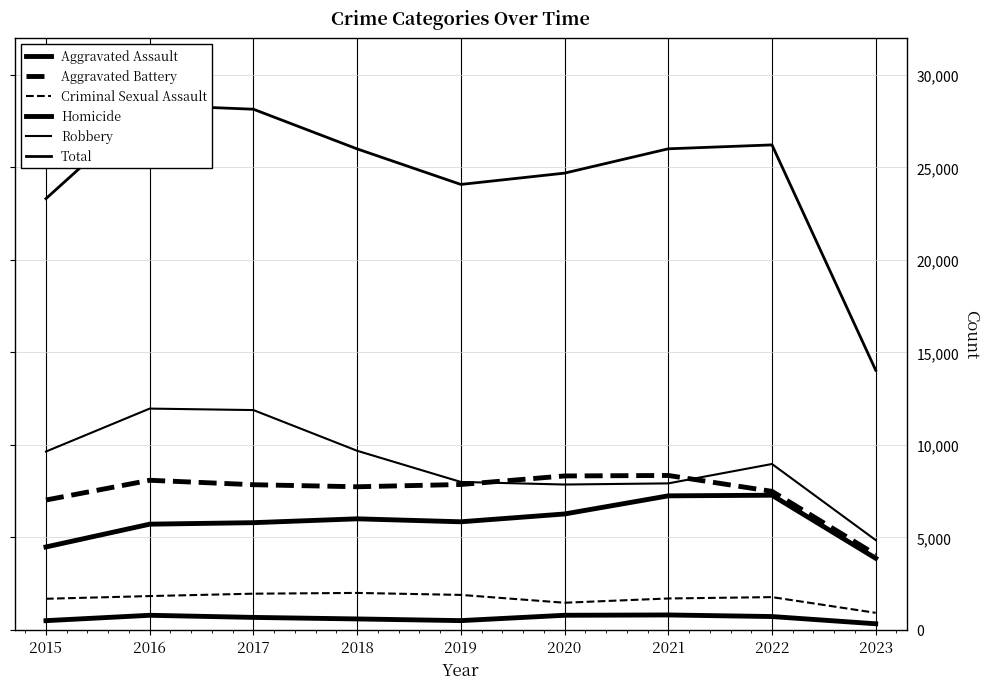

Reading left to right, transcribe all the data shown in this chart.

Aggravated Assault: 2015=4480	2016=5712	2017=5793	2018=6001	2019=5841	2020=6263	2021=7243	2022=7277	2023=3868
Aggravated Battery: 2015=7018	2016=8085	2017=7845	2018=7734	2019=7857	2020=8319	2021=8345	2022=7486	2023=4071
Criminal Sexual Assault: 2015=1679	2016=1825	2017=1954	2018=1995	2019=1888	2020=1465	2021=1695	2022=1769	2023=919
Homicide: 2015=496	2016=786	2017=672	2018=589	2019=498	2020=787	2021=804	2022=718	2023=327
Robbery: 2015=9638	2016=11960	2017=11880	2018=9680	2019=7994	2020=7855	2021=7917	2022=8965	2023=4851
Total: 2015=23311	2016=28368	2017=28144	2018=25999	2019=24078	2020=24689	2021=26004	2022=26215	2023=14036